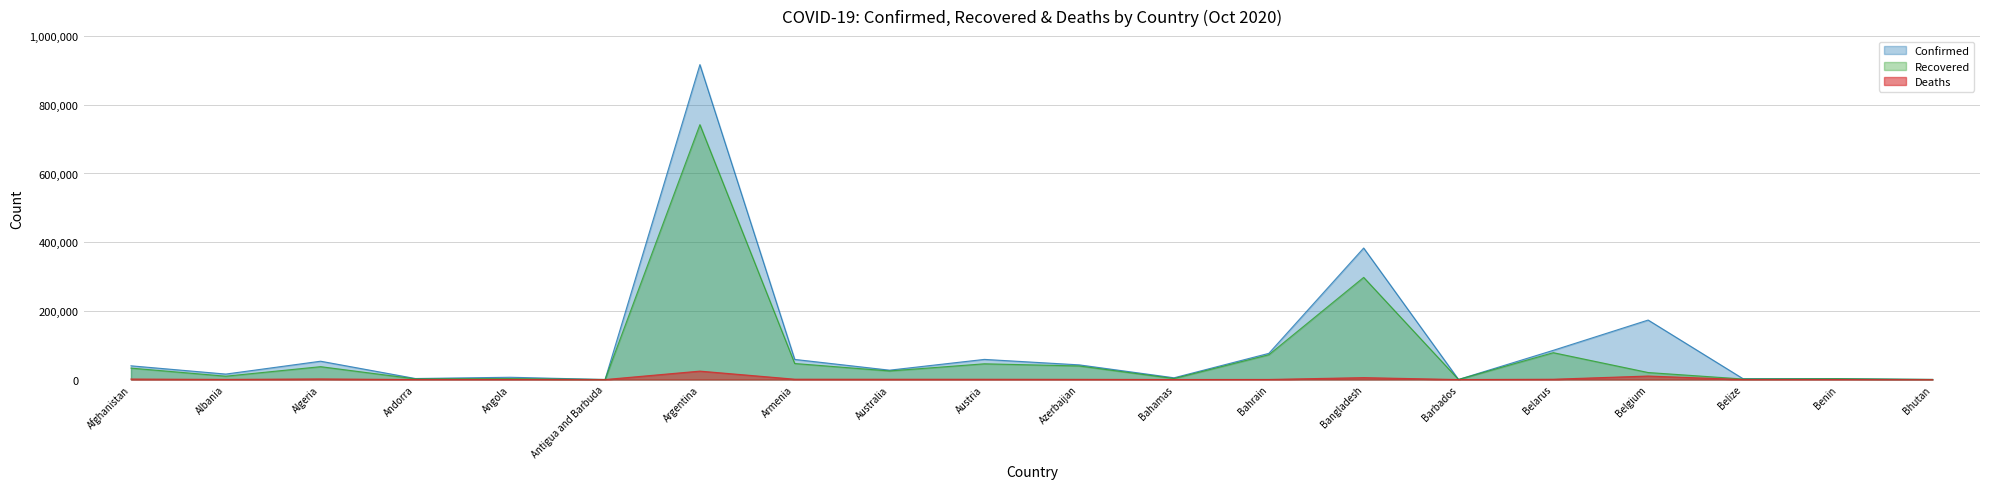

What is the difference between the Recovered values at Bahamas and Antigua and Barbuda?

2878